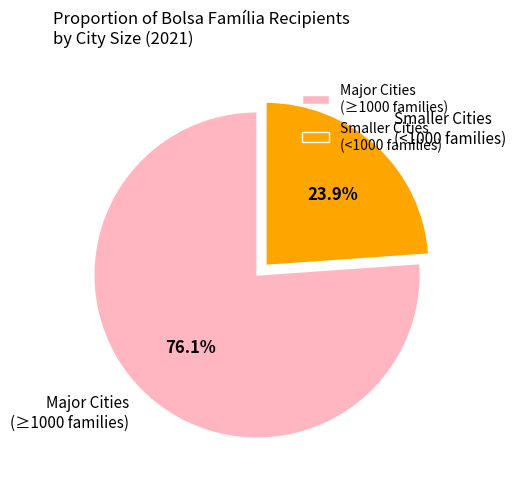

Count the number of slices in the pie.

2